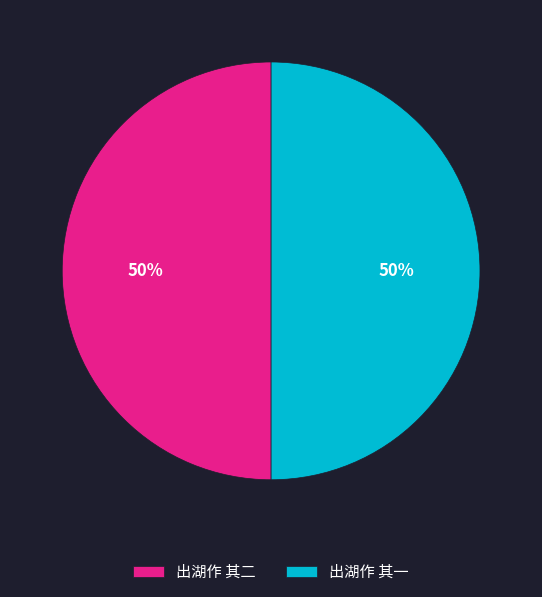

Approximately how many times larger is the value at 出湖作 其二 compared to 出湖作 其一?

1.0